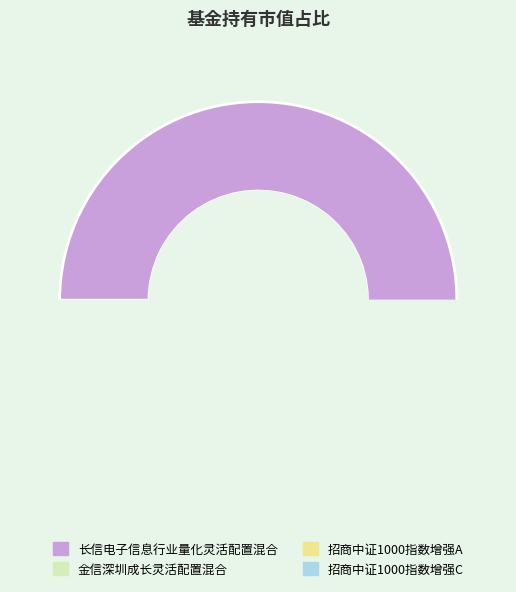

Does any single category account for the majority?

Yes